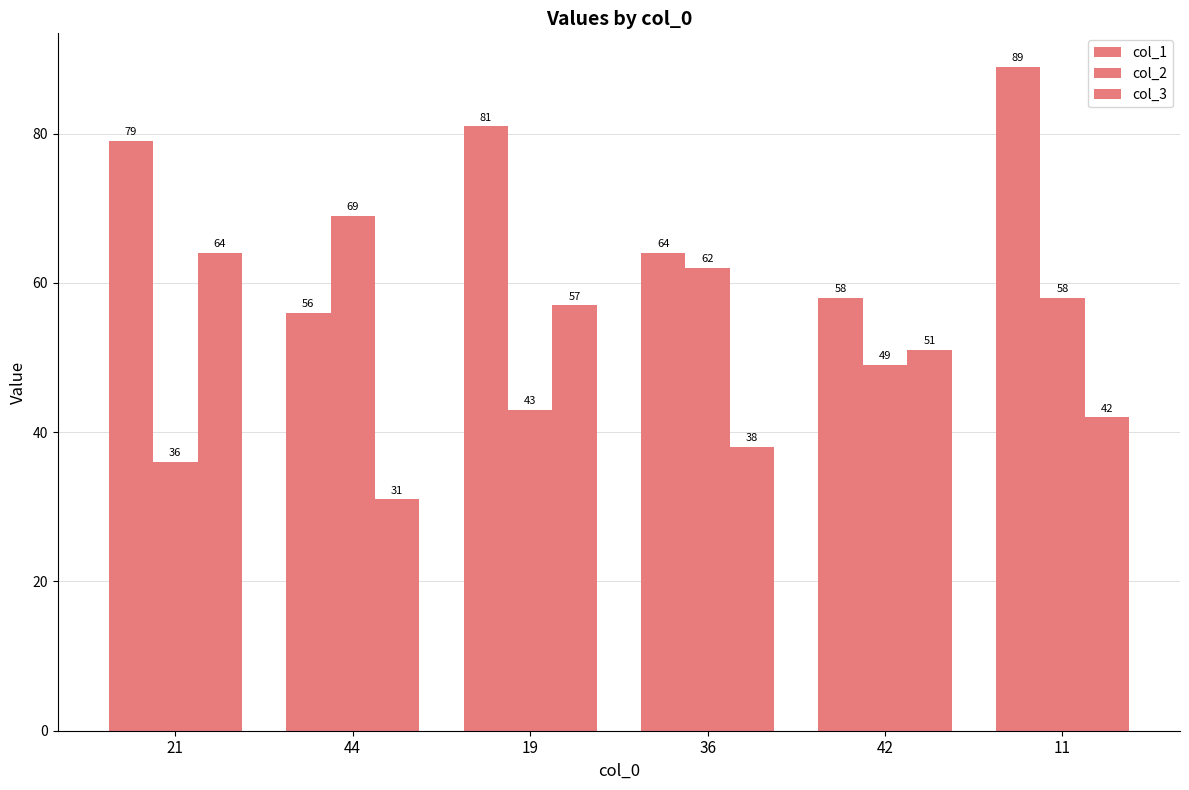

How many bars are there in each group?

3